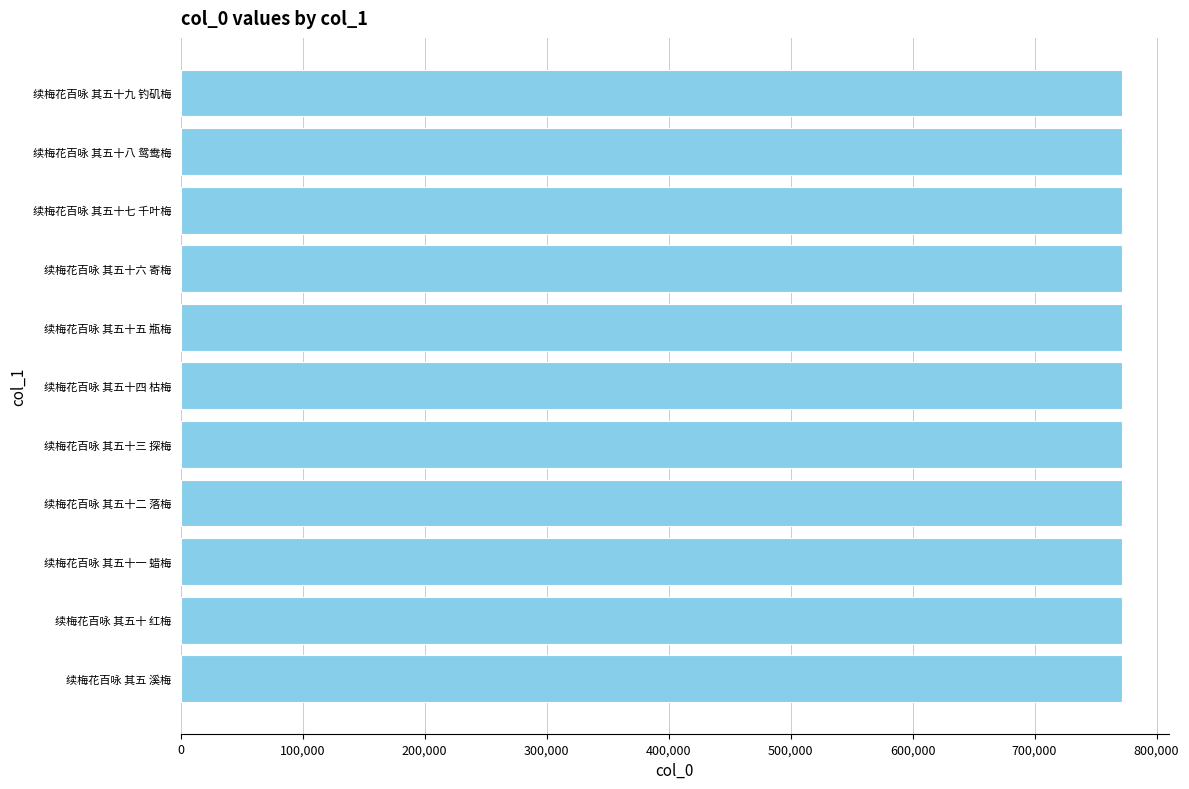

What is the label of the 1st bar from the bottom?

续梅花百咏 其五 溪梅